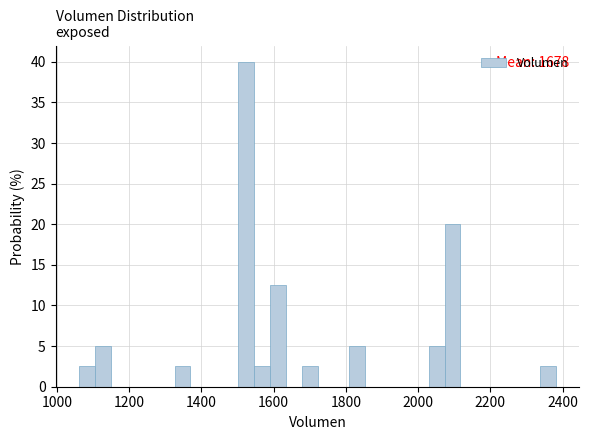

Around what value on the x-axis is the tallest bar? Give the approximate position of its centre, as read against the axis.

1520